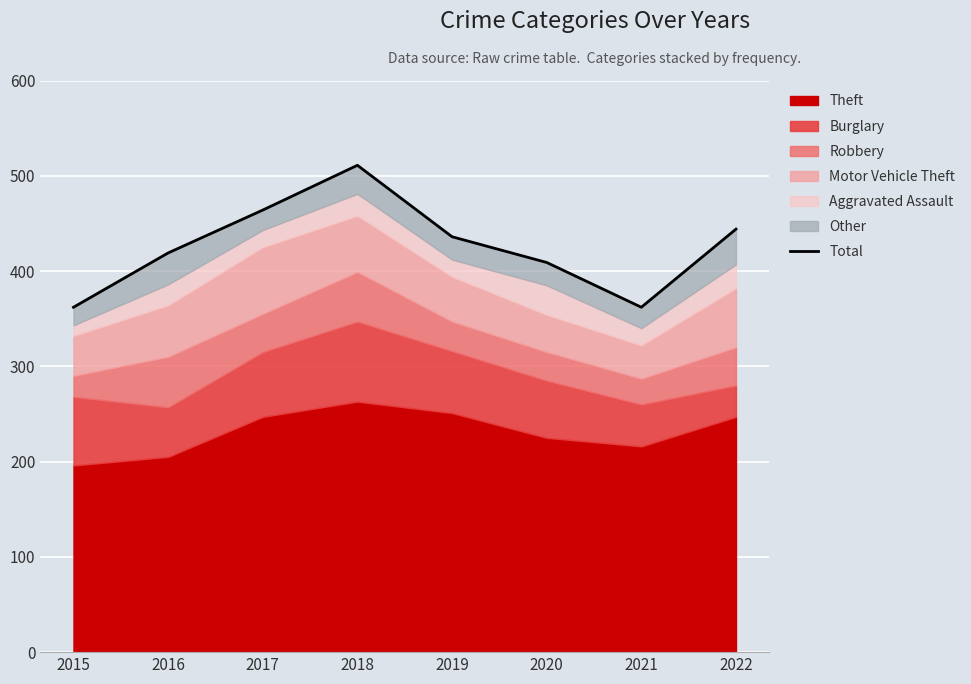

What is the value of the 3rd point from the left?

464